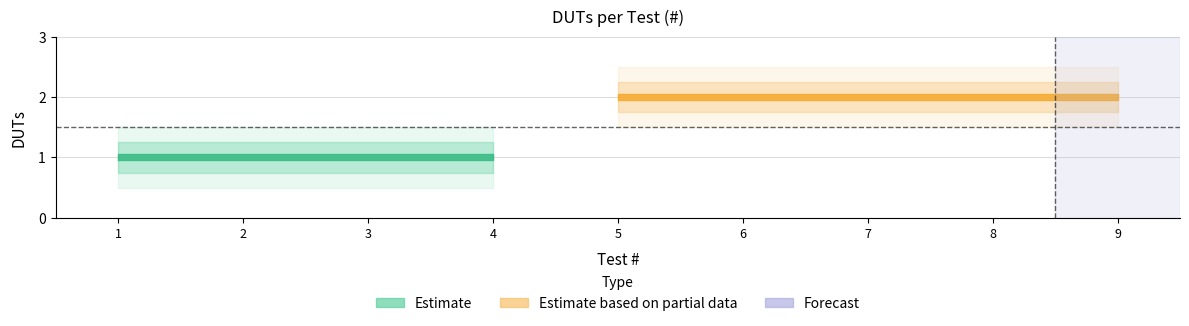

The value at 7 is 1. True or false?

False